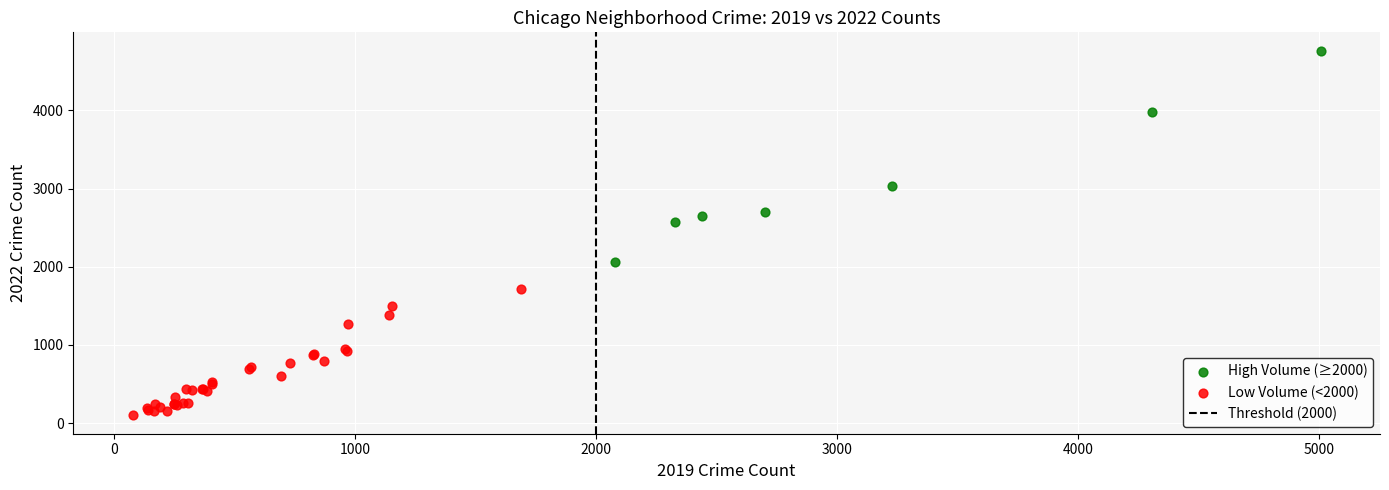

Which series contains the lowest Y value?

Low Volume (<2000)